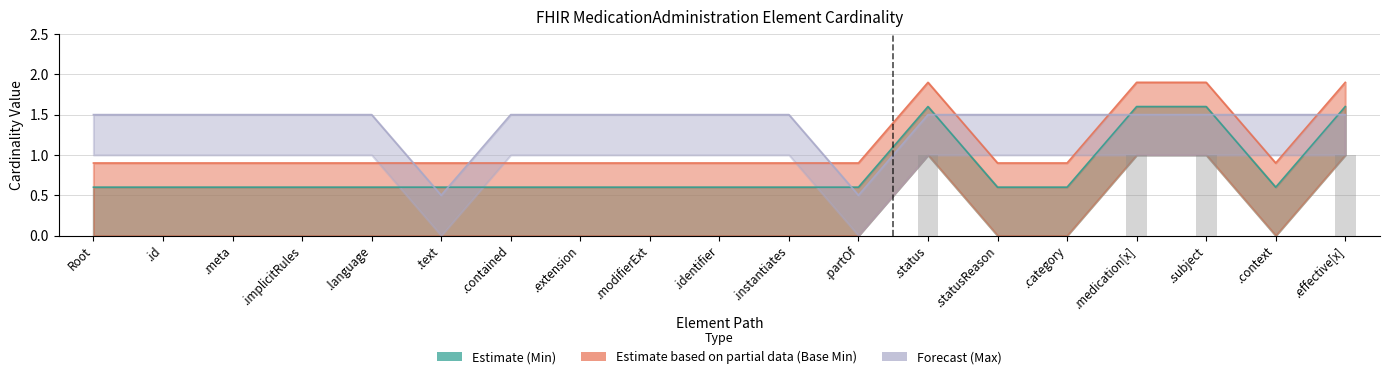

True or false: Max numeric (Forecast) has a value of 0.8 at MedicationAdministration.category.

False